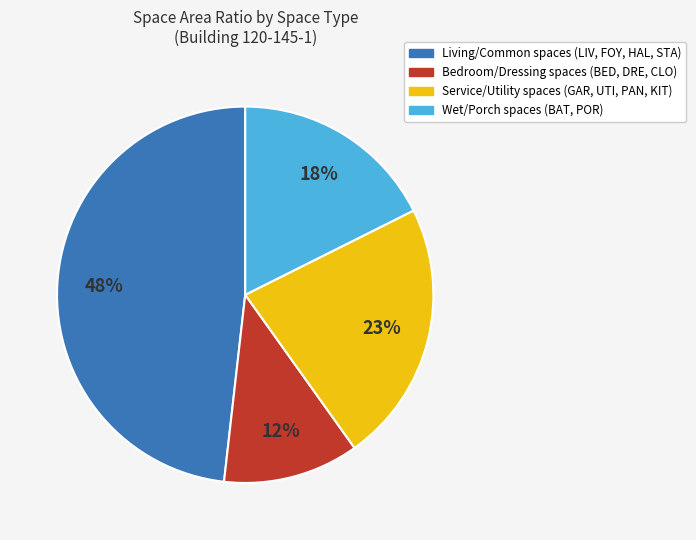

To the nearest percent, what is the average slice percentage?

25%